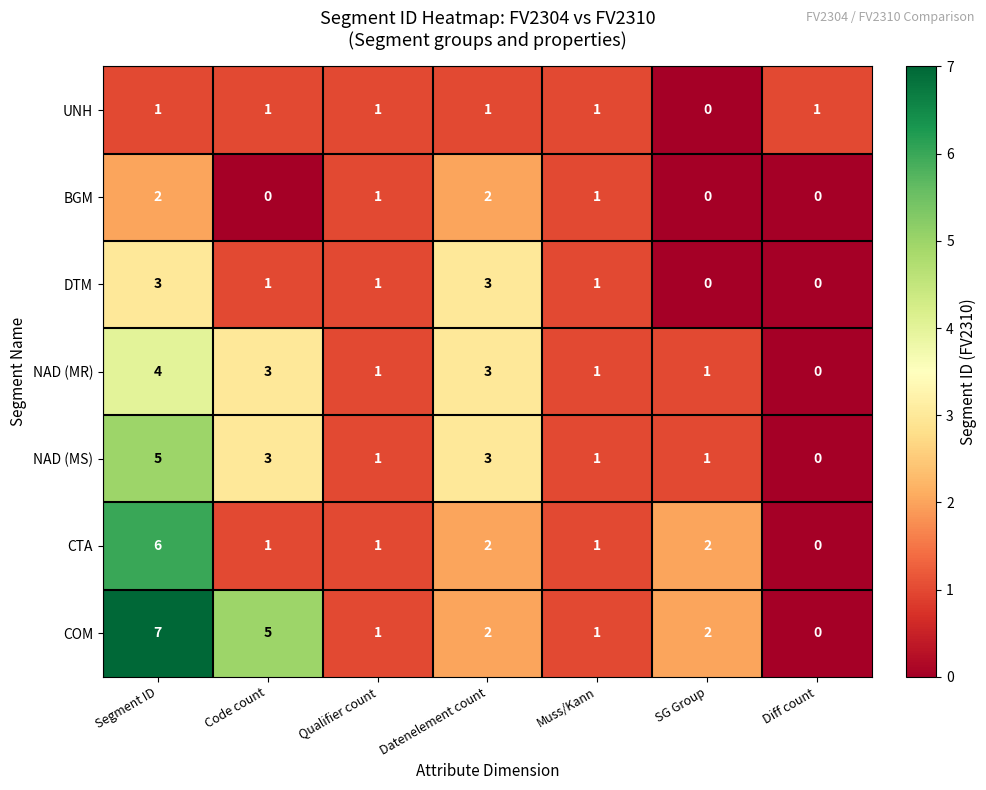

How many data points does each series have?

7